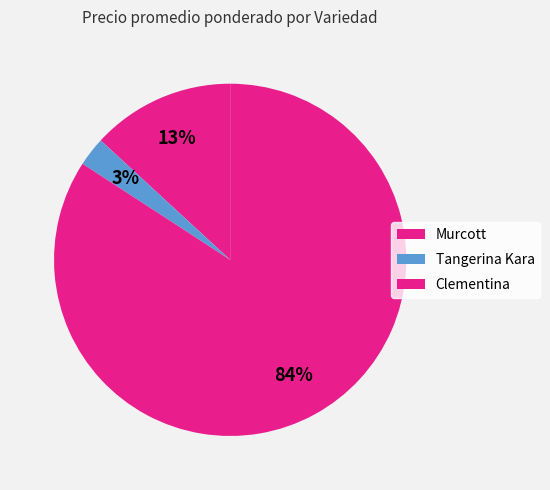

What is the change in value from Murcott to Clementina?

+8000